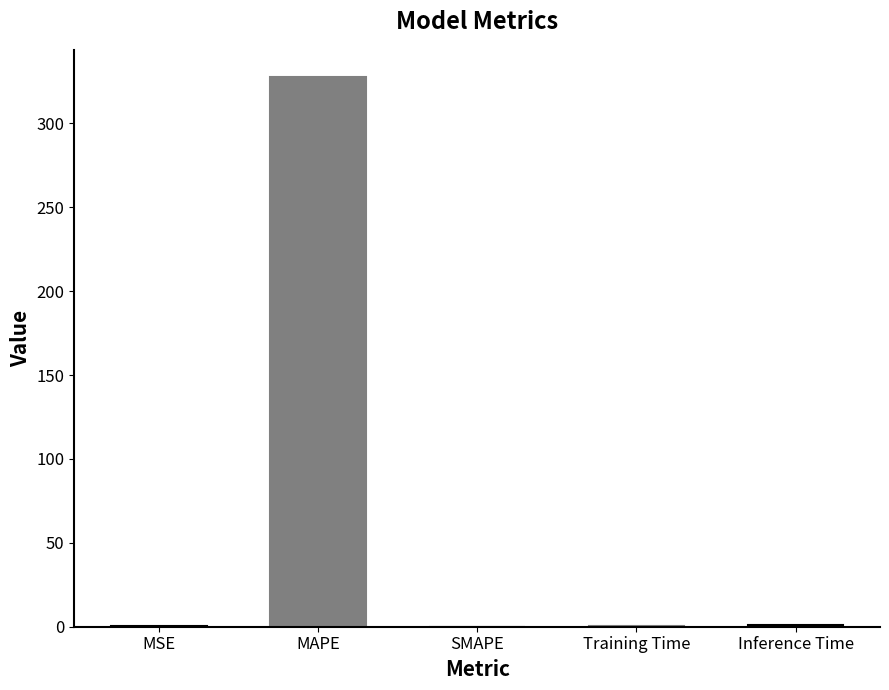

What is the difference between the values at MSE and SMAPE?

0.2